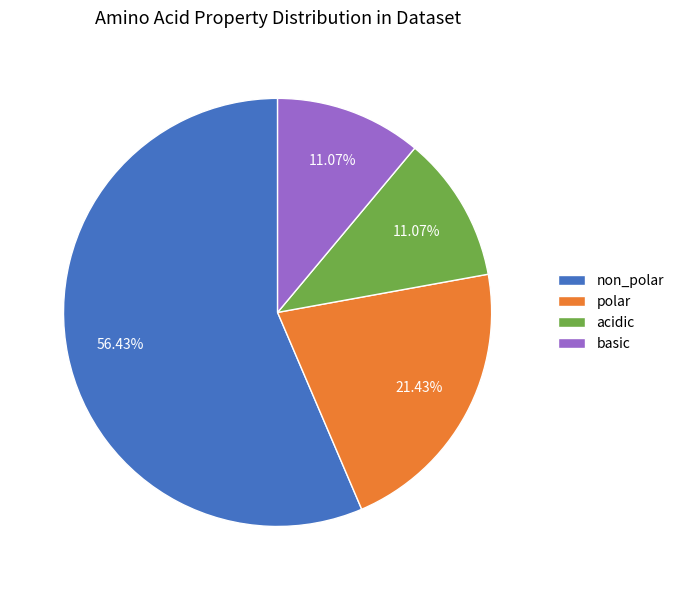

Which slice is the largest?

non_polar